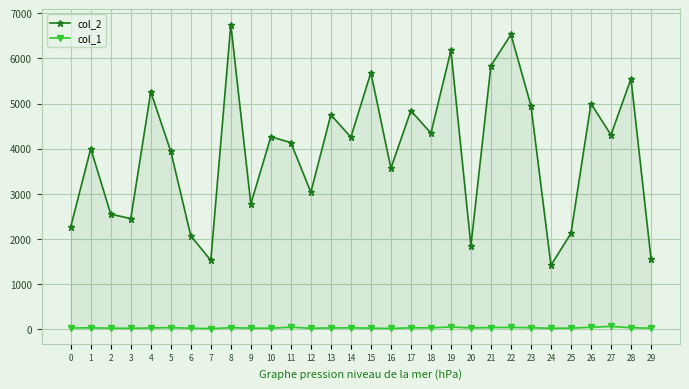

Where is col_1 nearest to the value 43?

21